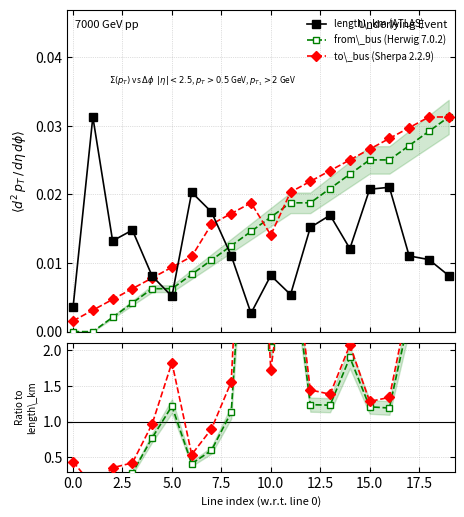

True or false: from\_bus (Herwig 7.0.2) and length\_km (ATLAS) cross at least once.

True